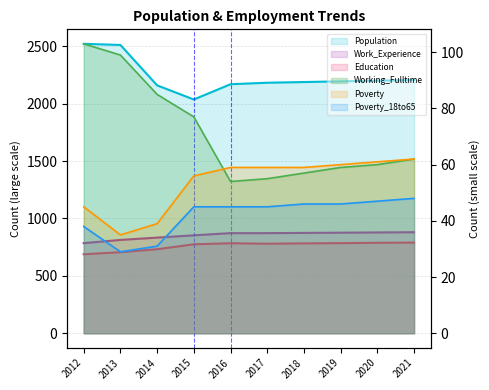

What is the total value across all series at 2021?

4048